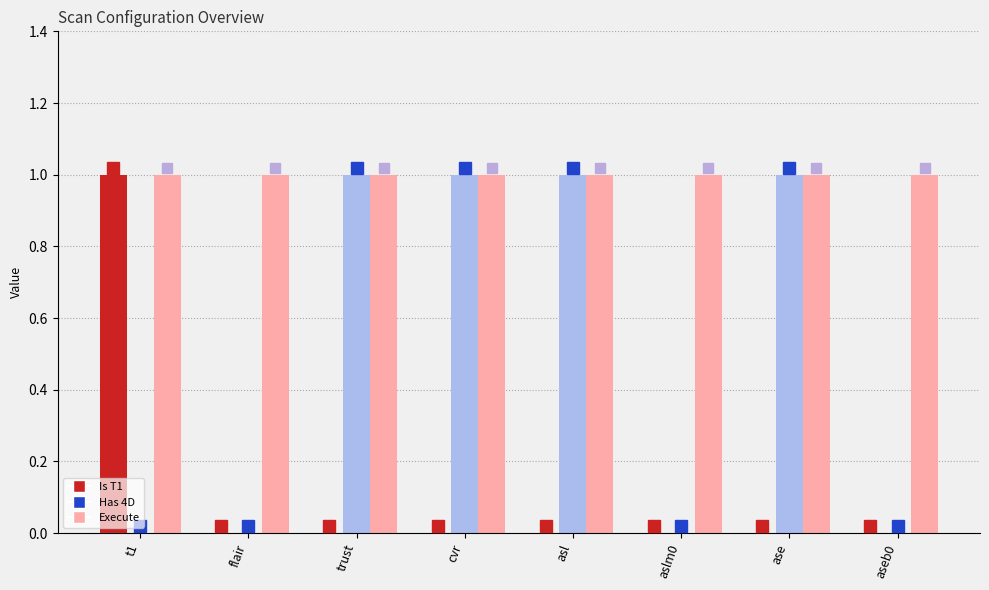

Which series changed the most between flair and asl?

Has 4D